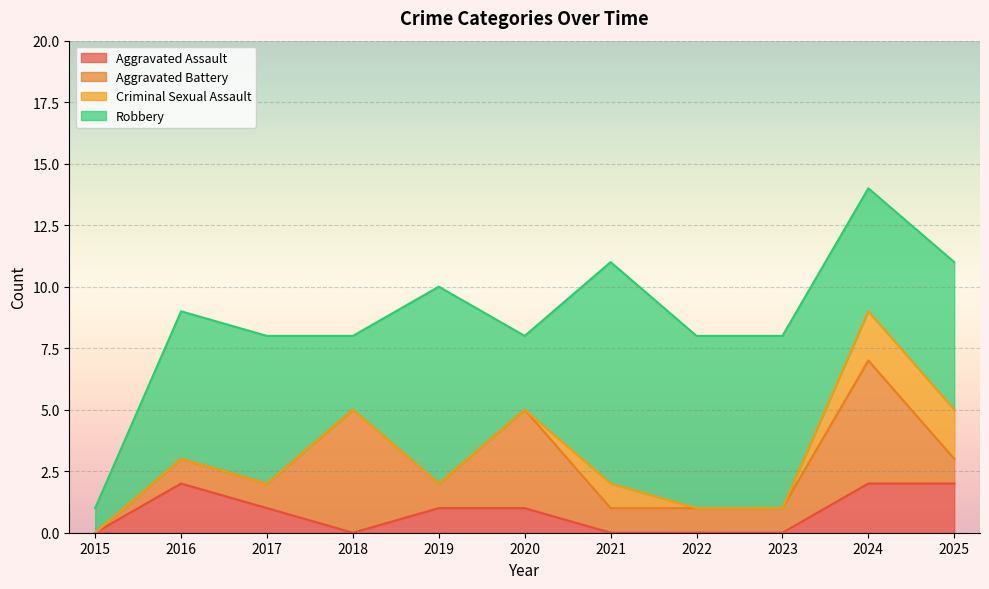

Does the chart display data point markers on the line(s)?

No